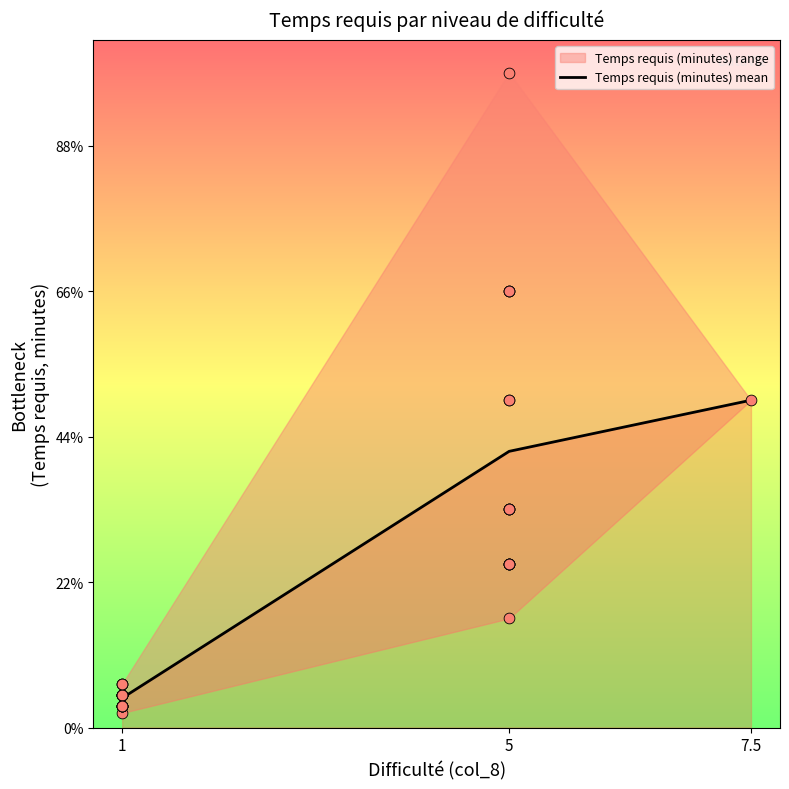

Which has a higher value, 7.5 or 1?

7.5